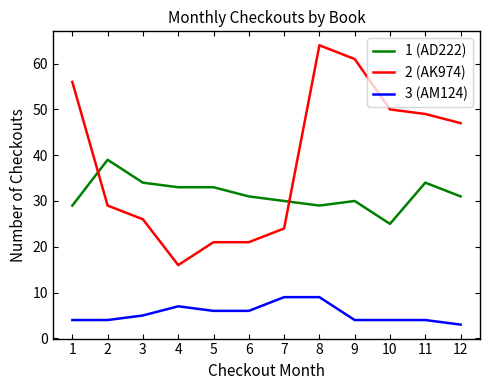

Which label corresponds to the largest value in the chart?

8